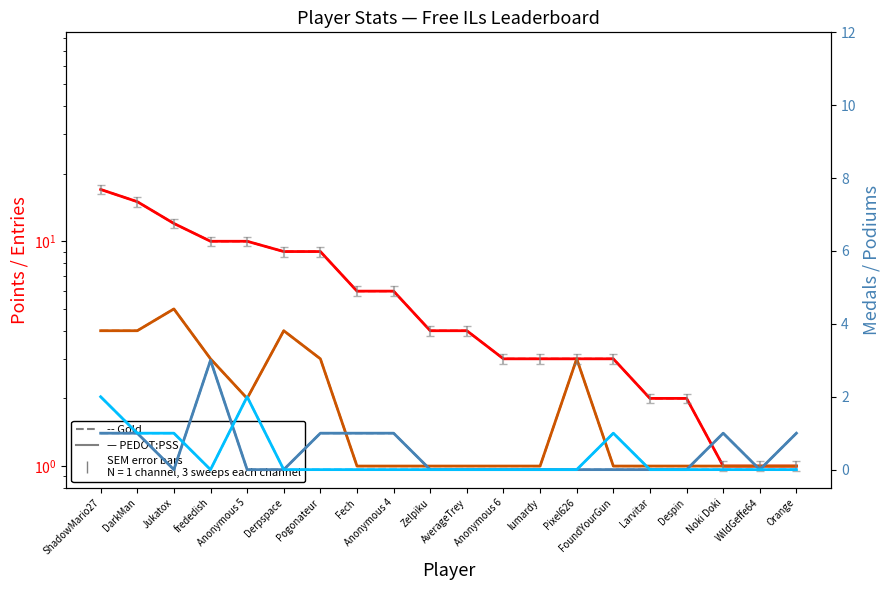

Is it true that Gold equals 1 at Despin?

False